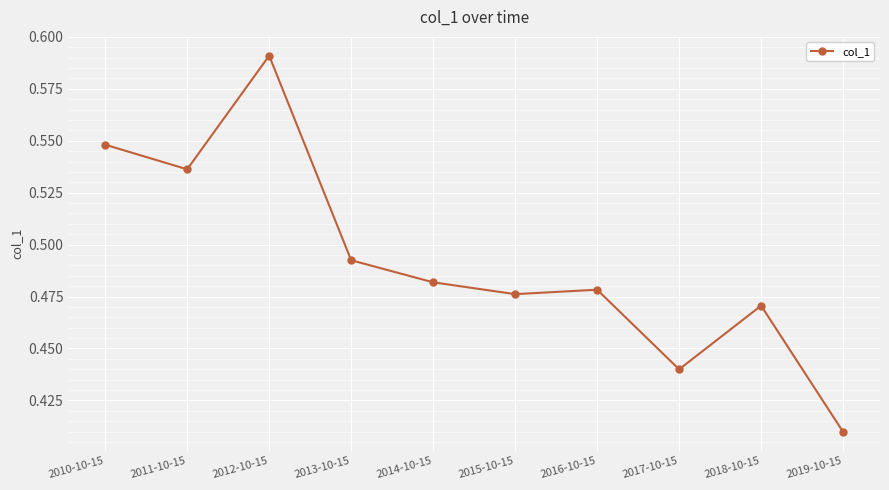

How many values are between 0 and 1?

10